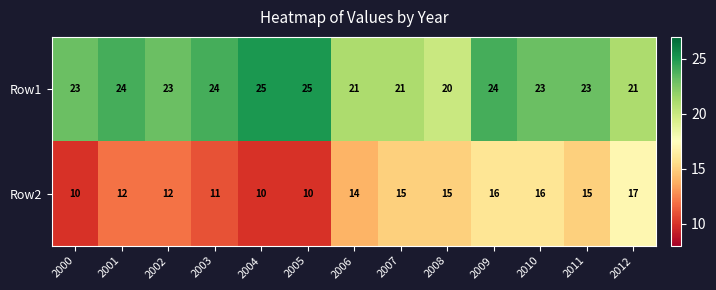

Is it true that Row2 equals 9 at 2010?

False